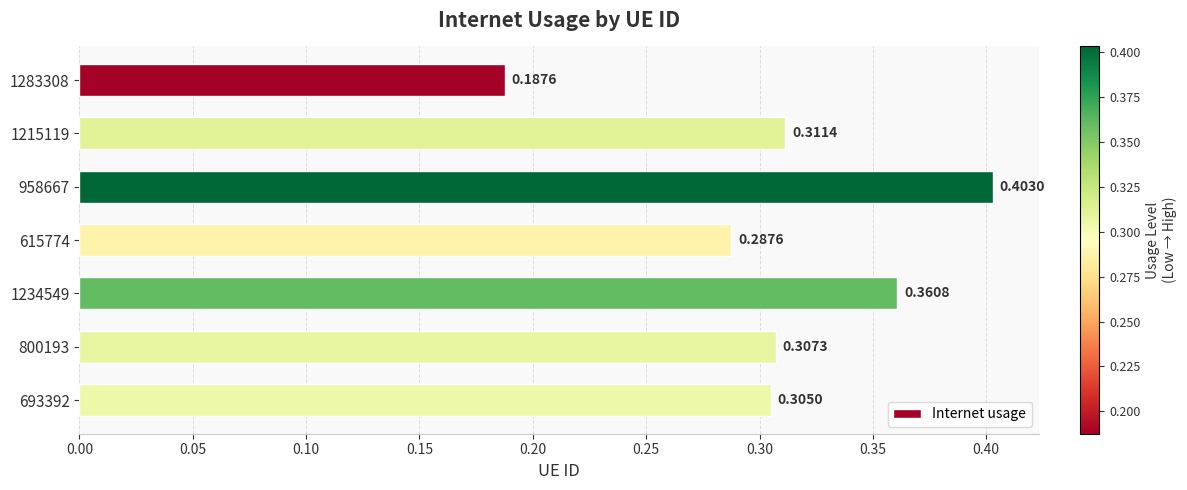

List the labels in order of value, smallest first.

1283308, 615774, 693392, 800193, 1215119, 1234549, 958667